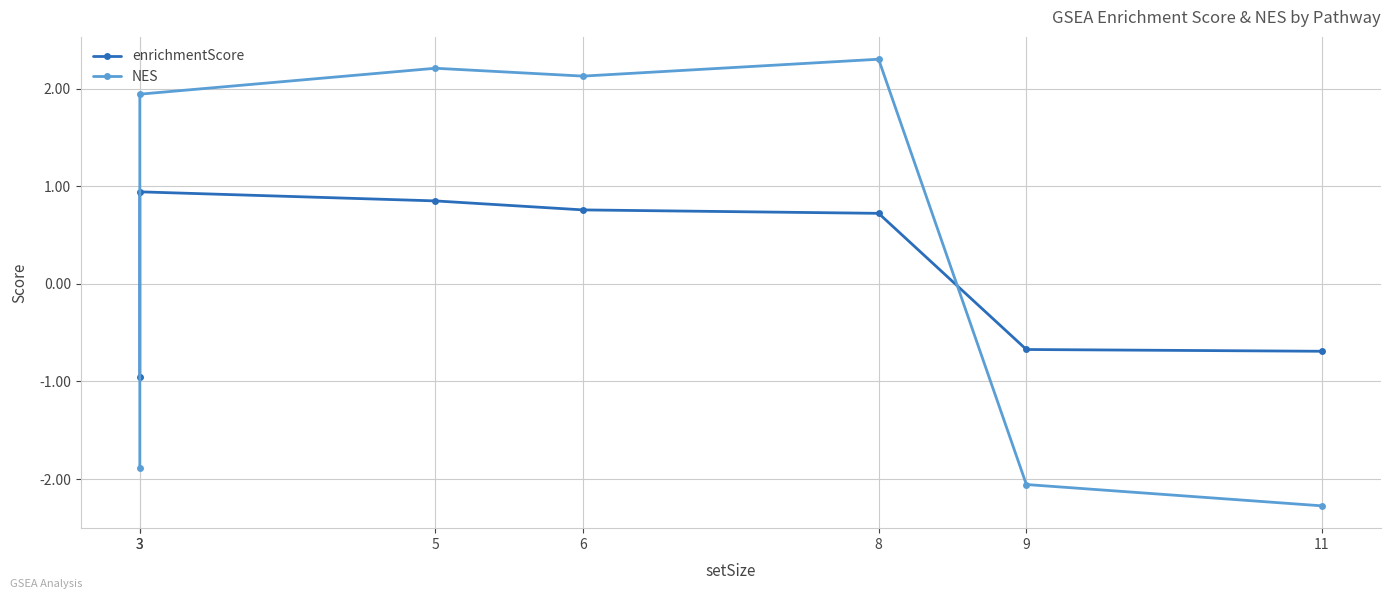

Reading right to left, list all the values displayed in this chart.

enrichmentScore: 11=-0.7	9=-0.7	8=0.7	6=0.8	5=0.9	3=0.9	3=-1.0
NES: 11=-2.3	9=-2.1	8=2.3	6=2.1	5=2.2	3=1.9	3=-1.9